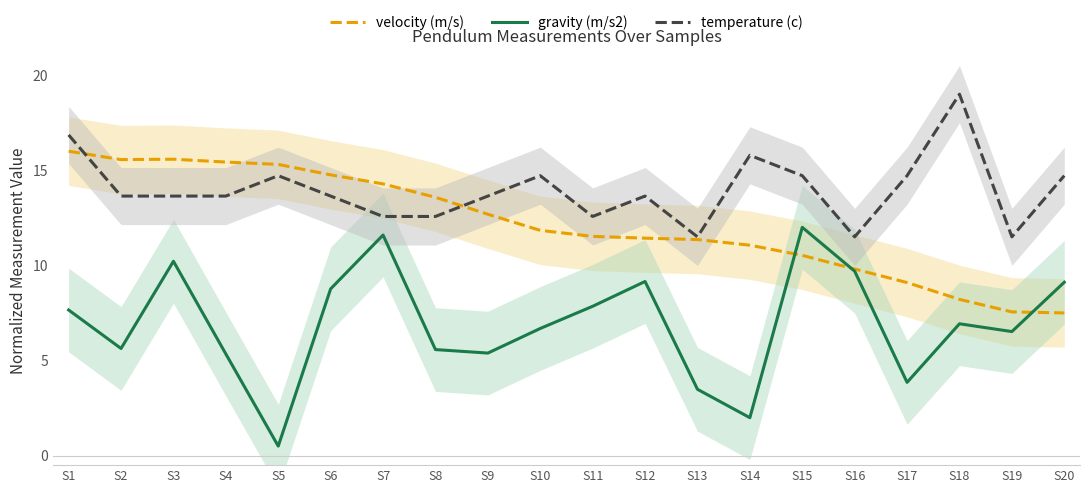

Rank the series by their average value, from lowest to highest.

gravity (m/s2), velocity (m/s), temperature (c)